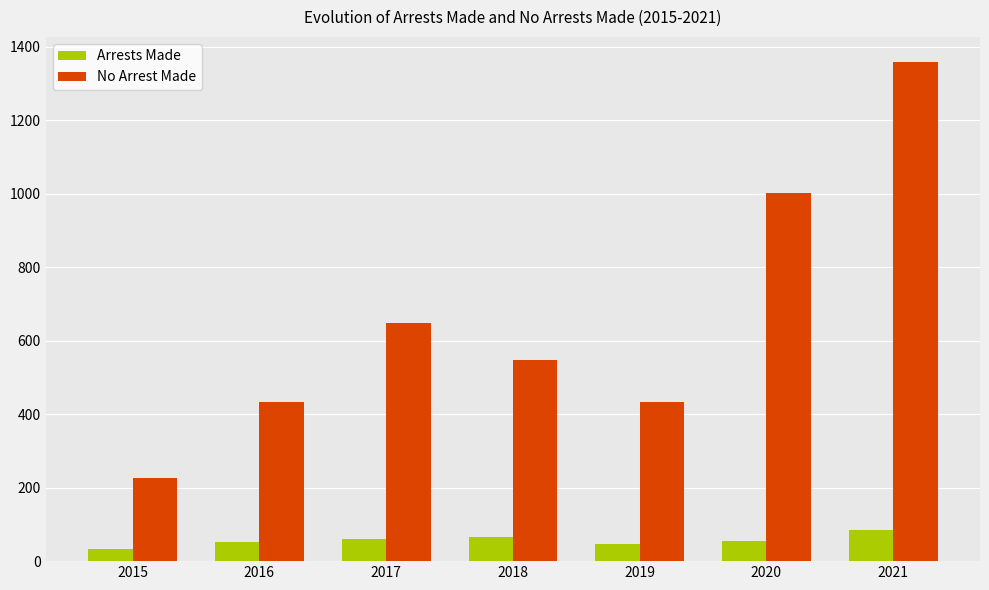

What is the maximum value shown in the chart?

1359